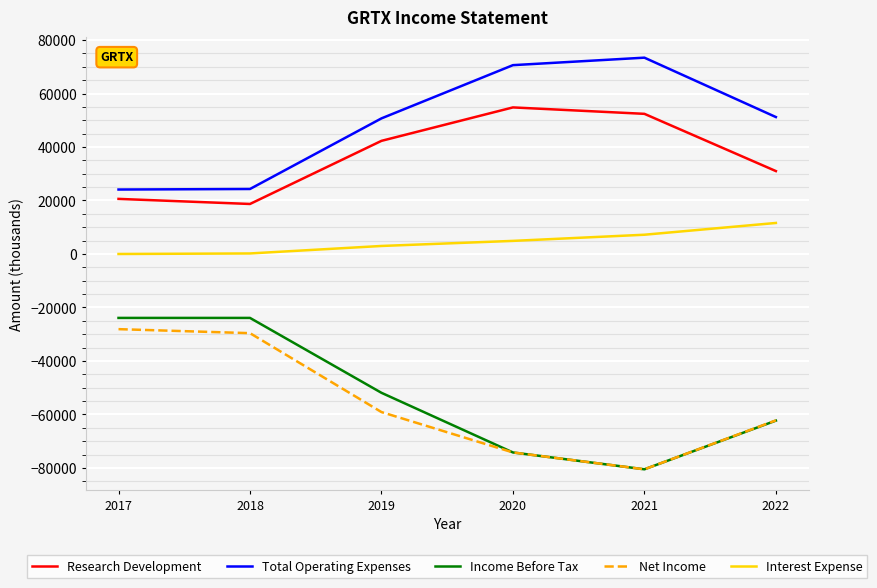

What is the total value across all series at 2017?

-7300